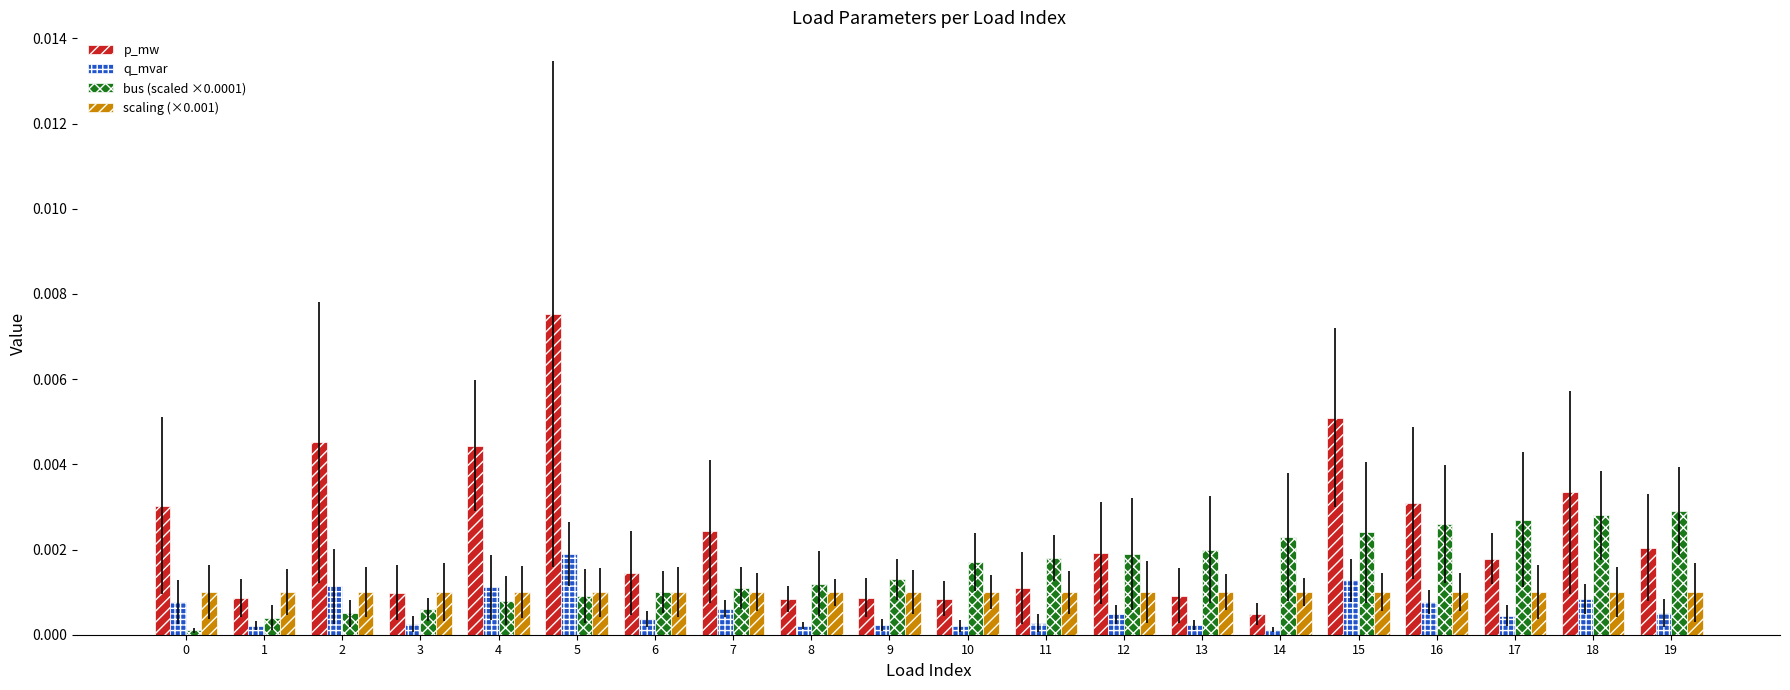

At how many categories does at least one series exceed 0?

20